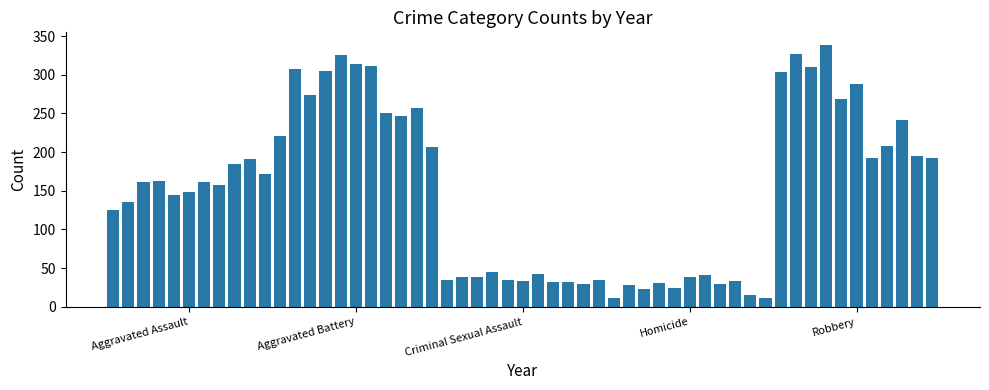

What is the value of the 5th bar from the left?

144